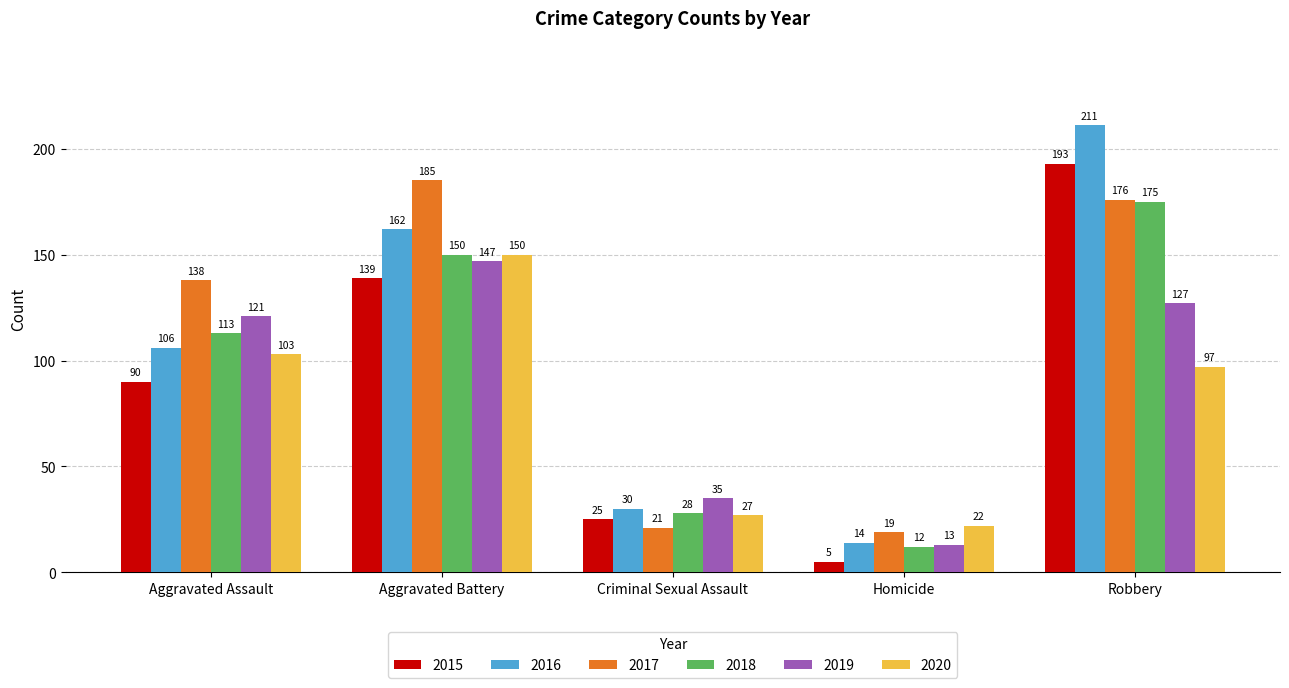

Count the number of data series in this chart.

6